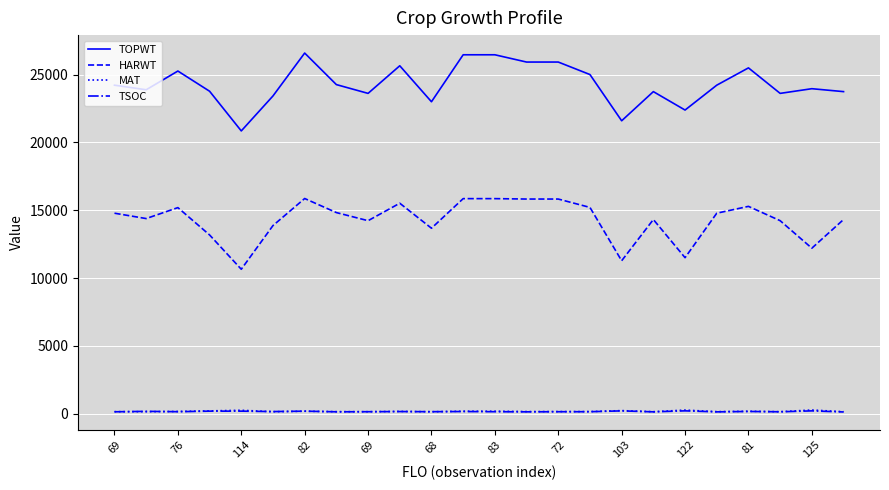

Does the chart have visible grid lines?

Yes